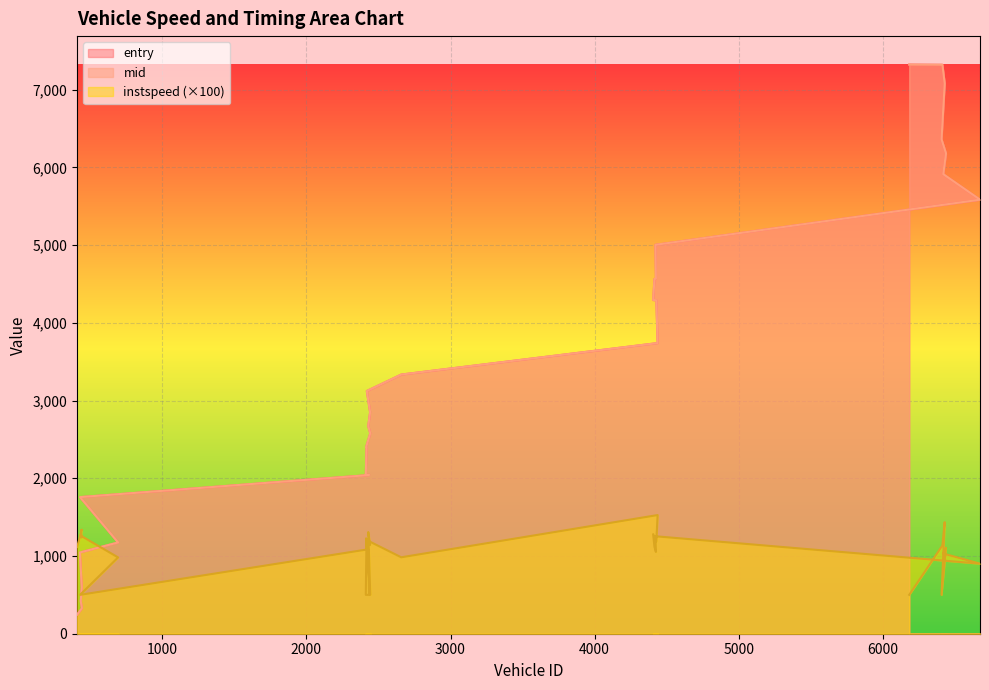

At which label does instspeed first exceed 1135?

442